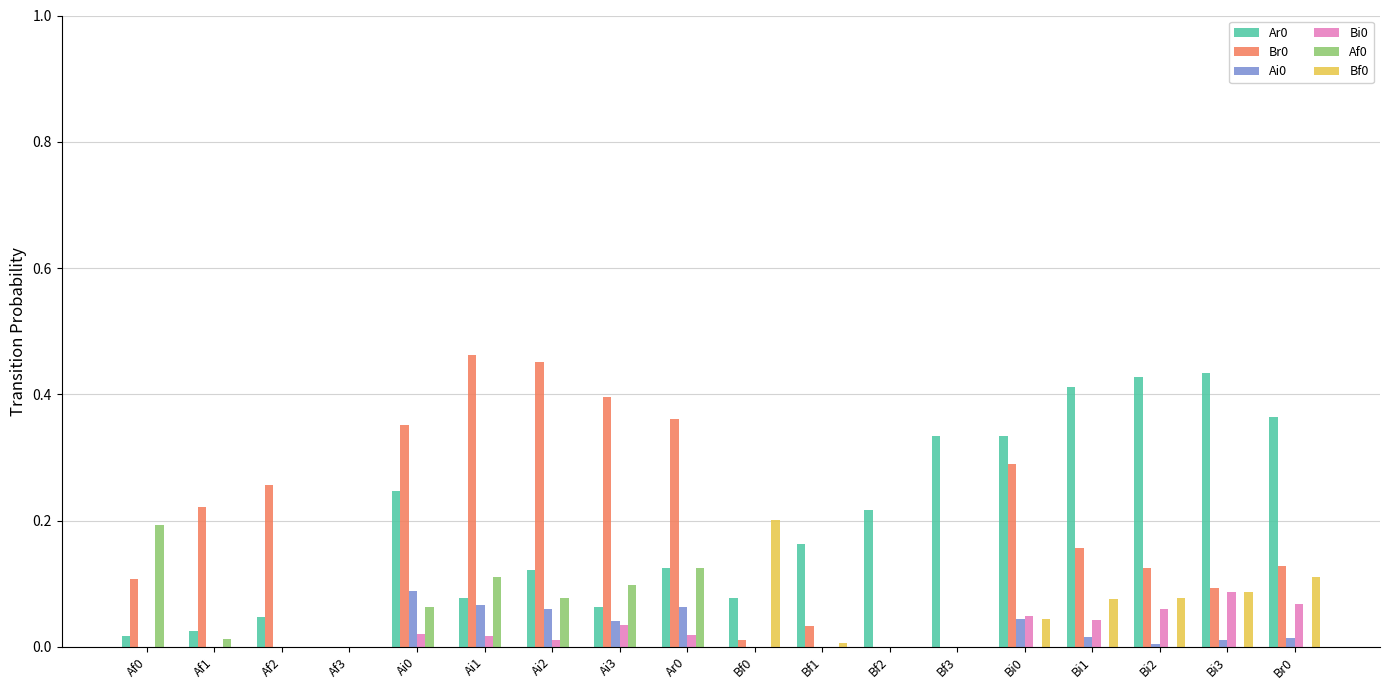

The value of Ar0 at Bf2 is 0.2. True or false?

True